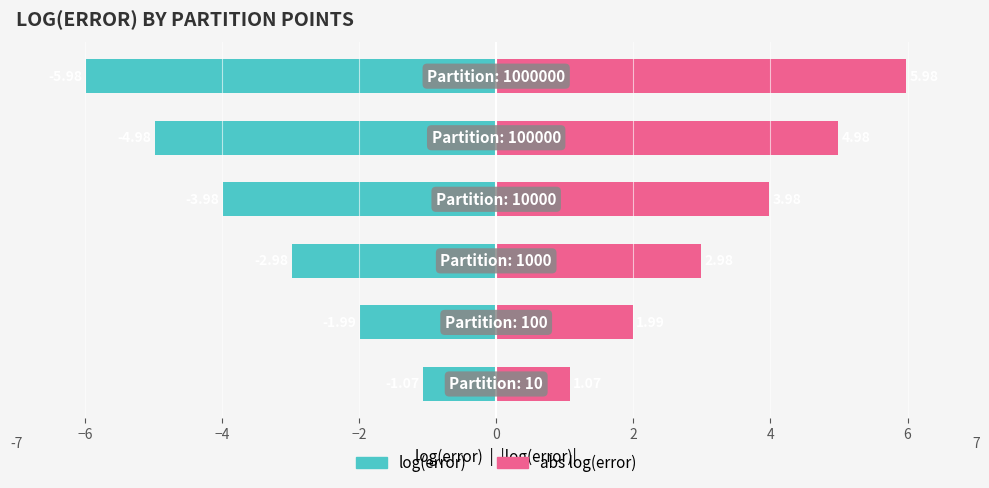

At how many categories does at least one series exceed -3?

6